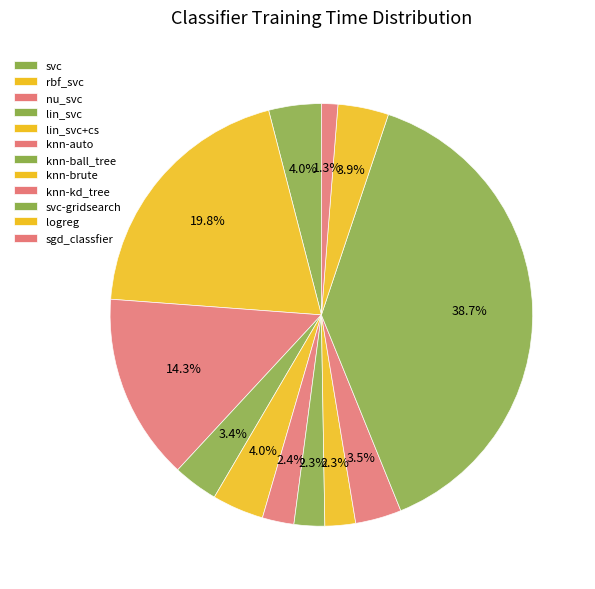

The svc slice represents 4% of the pie. True or false?

True